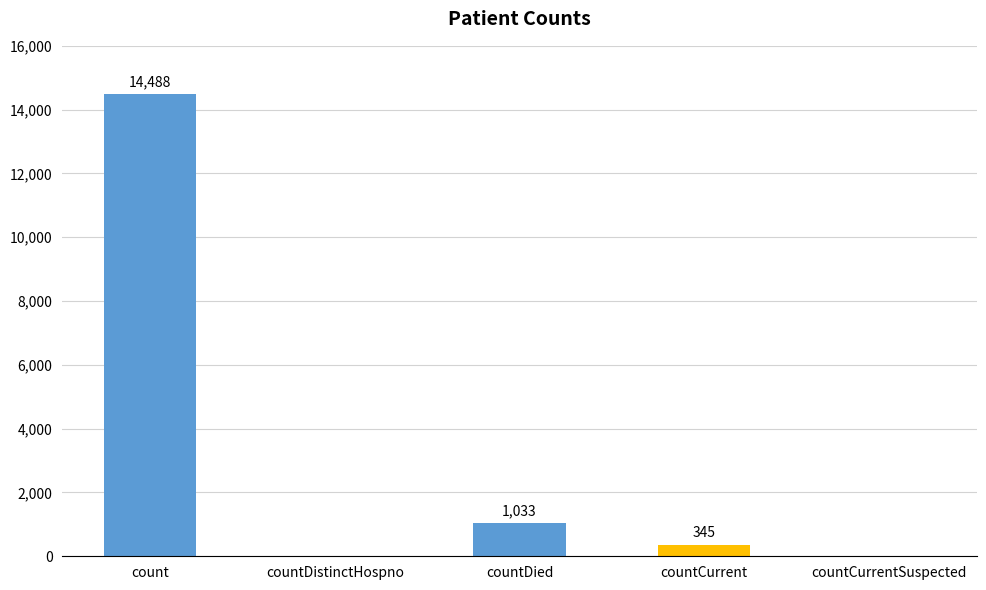

True or false: the data shows 14488 at count.

True